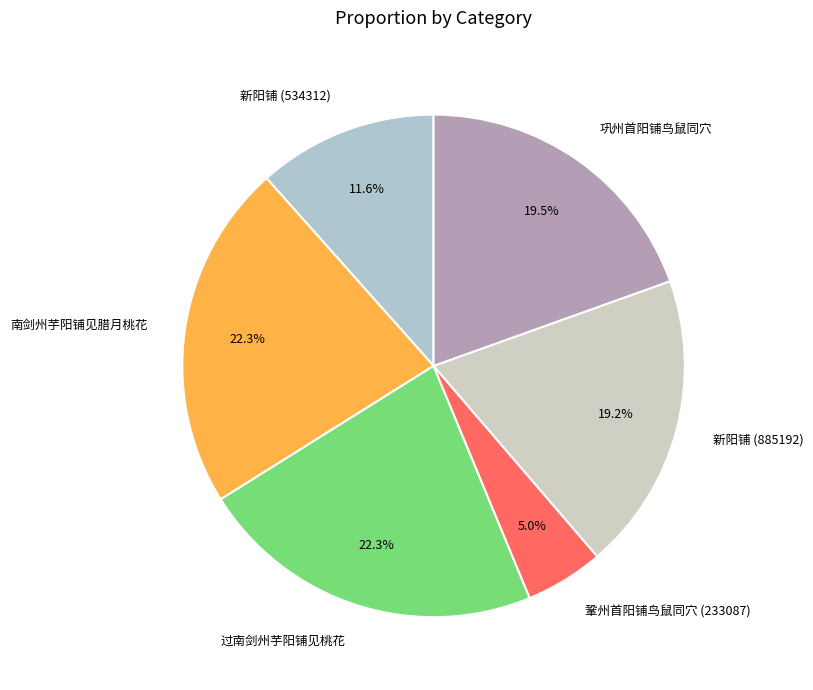

How much of the chart is everything except 南剑州芋阳铺见腊月桃花?

77.7%